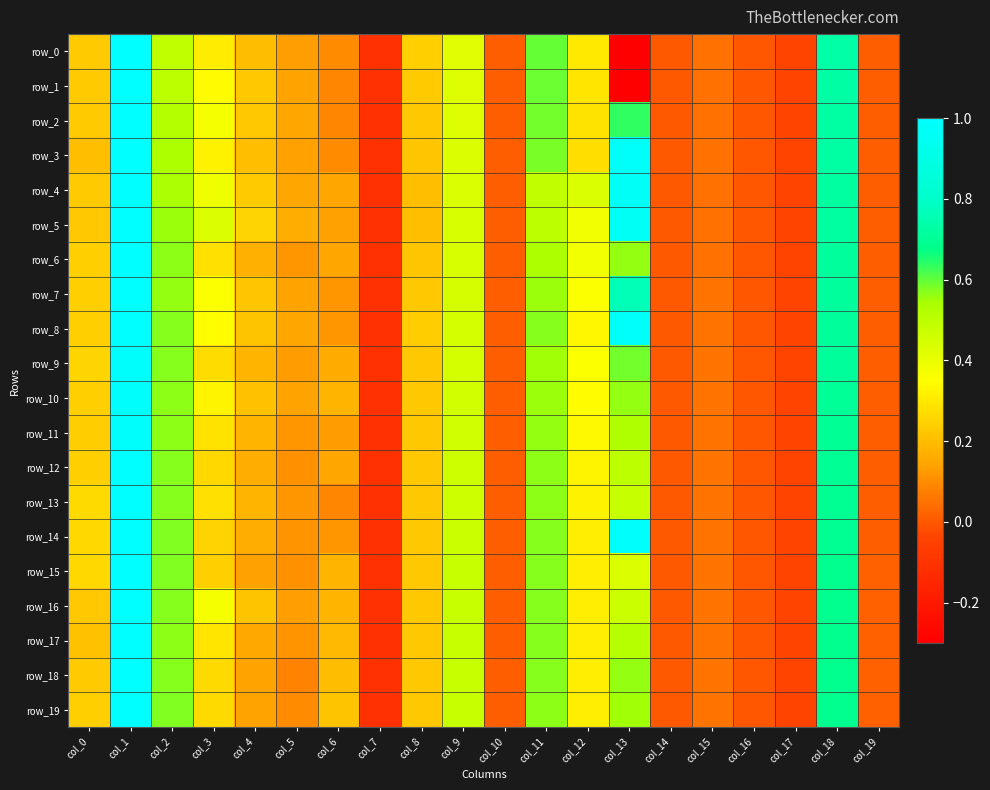

What is the difference between the maximum and minimum values in the row_17 series?

1.1